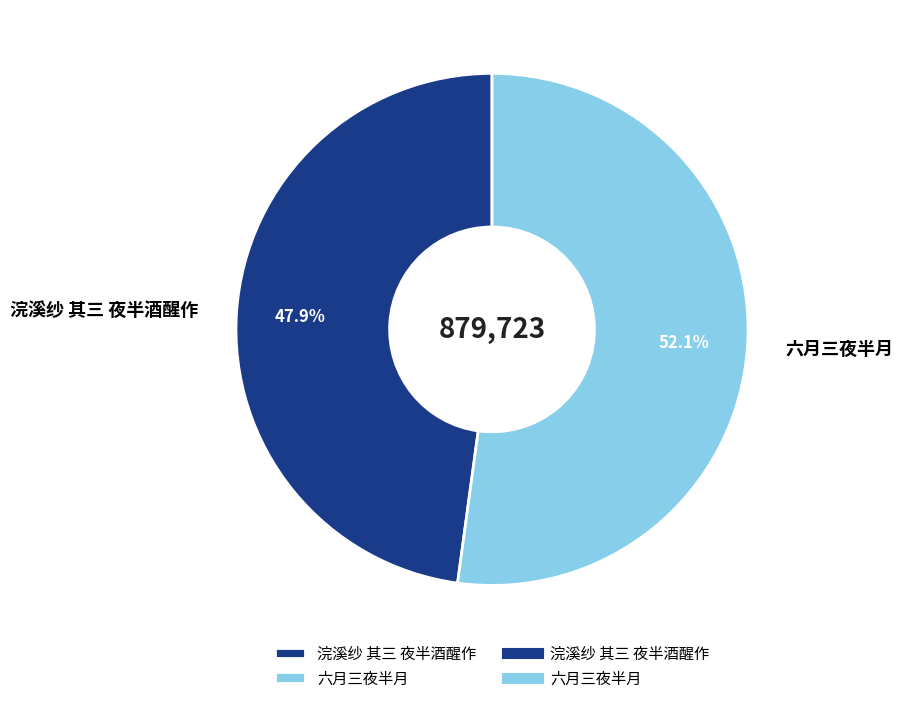

How many slices are in this pie chart?

2